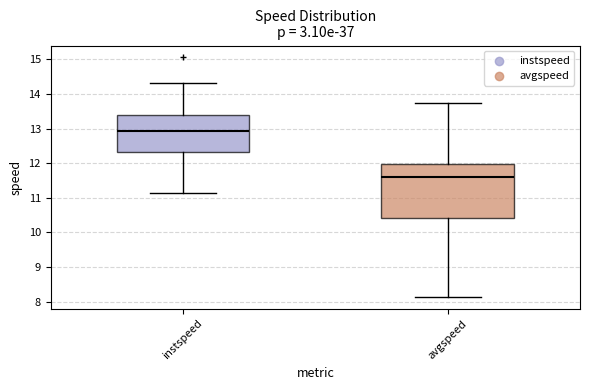

Reading left to right, read every box against the y-axis: the position of its median line, the range the box covers, and the ends of its whiskers. The values are not printed on the chart, so give them approximately, as read against the axis.

instspeed: median 12.9, box 12.3 to 13.4, whiskers 11.1 to 14.3
avgspeed: median 11.6, box 10.4 to 12.0, whiskers 8.1 to 13.7